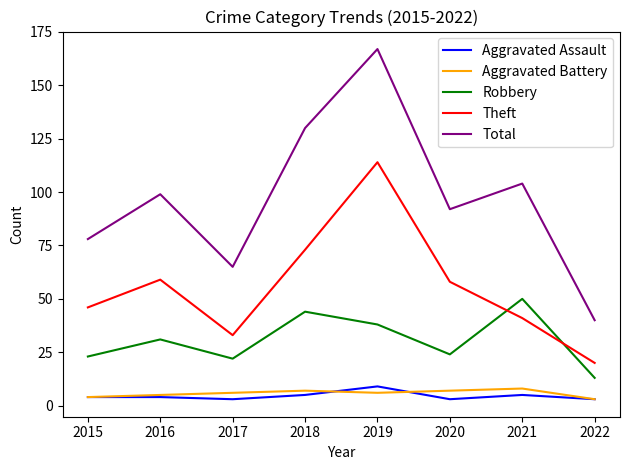

How many Aggravated Battery values are between 5 and 7?

5